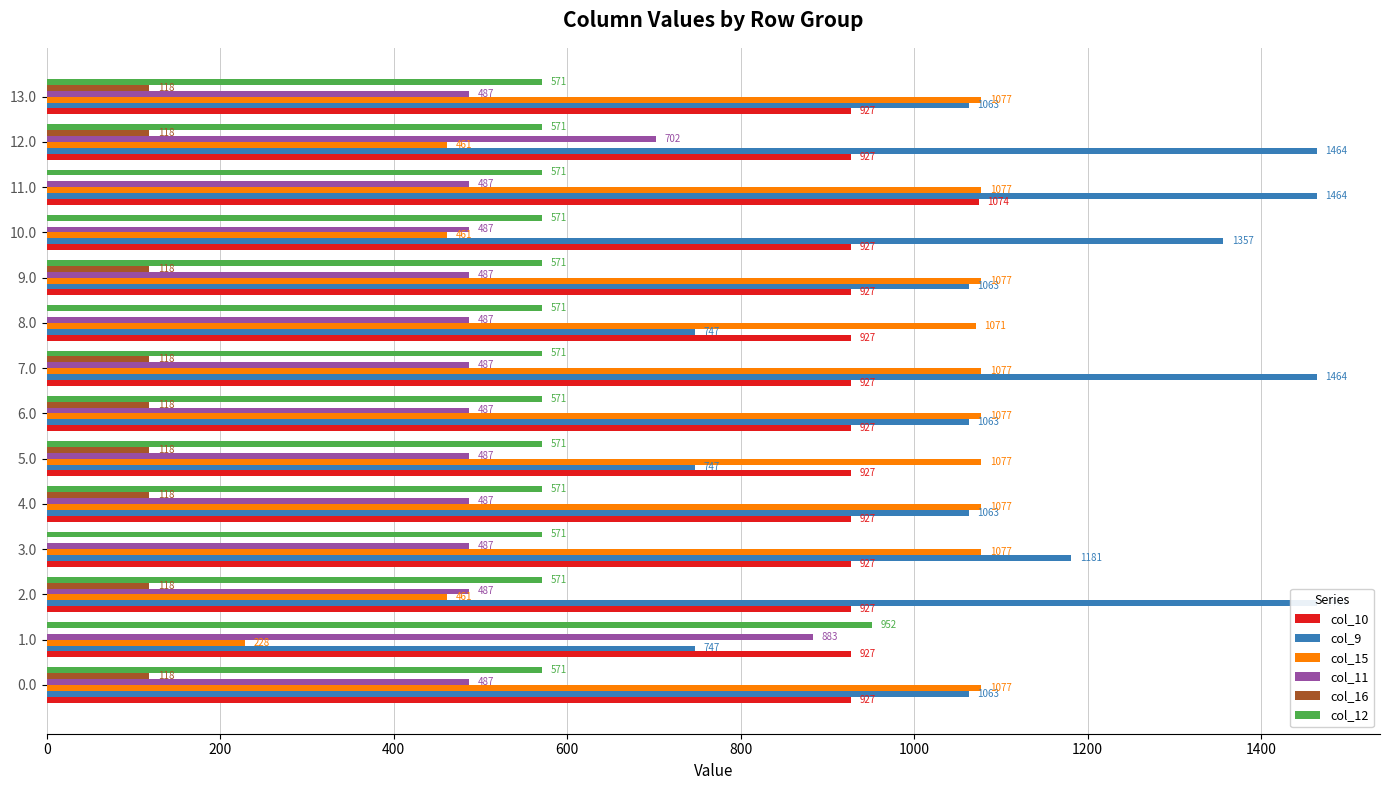

Is it true that col_11 equals 281.2 at 3.0?

False